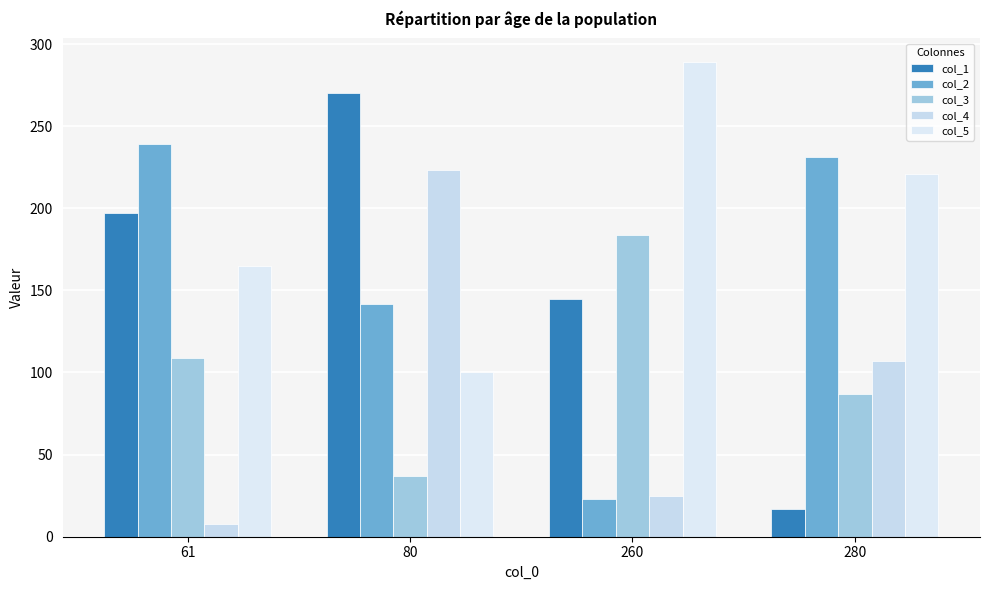

Which series has the largest range (max minus min)?

col_1